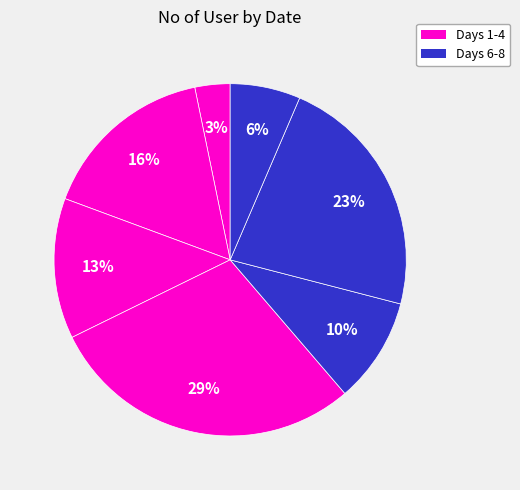

To the nearest percent, what is the average slice percentage?

14%